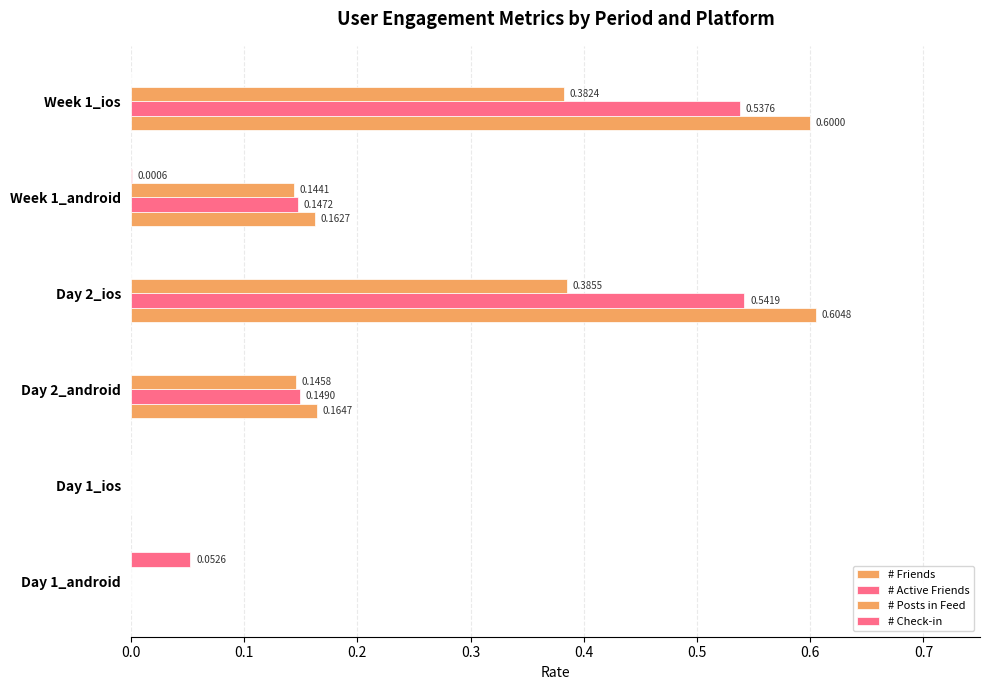

How many values in the # Active Friends series exceed 0?

4